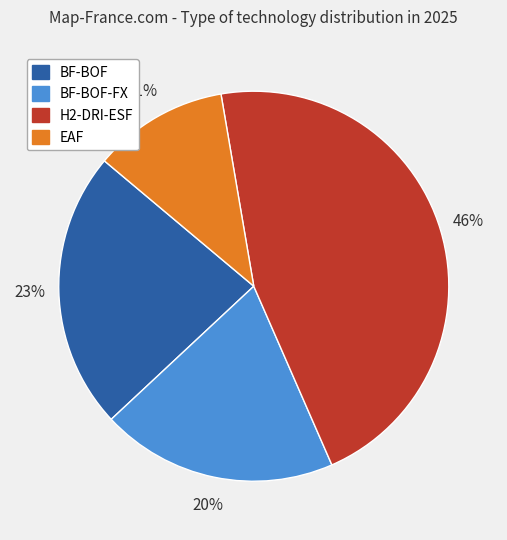

What is the largest slice in the pie chart?

H2-DRI-ESF